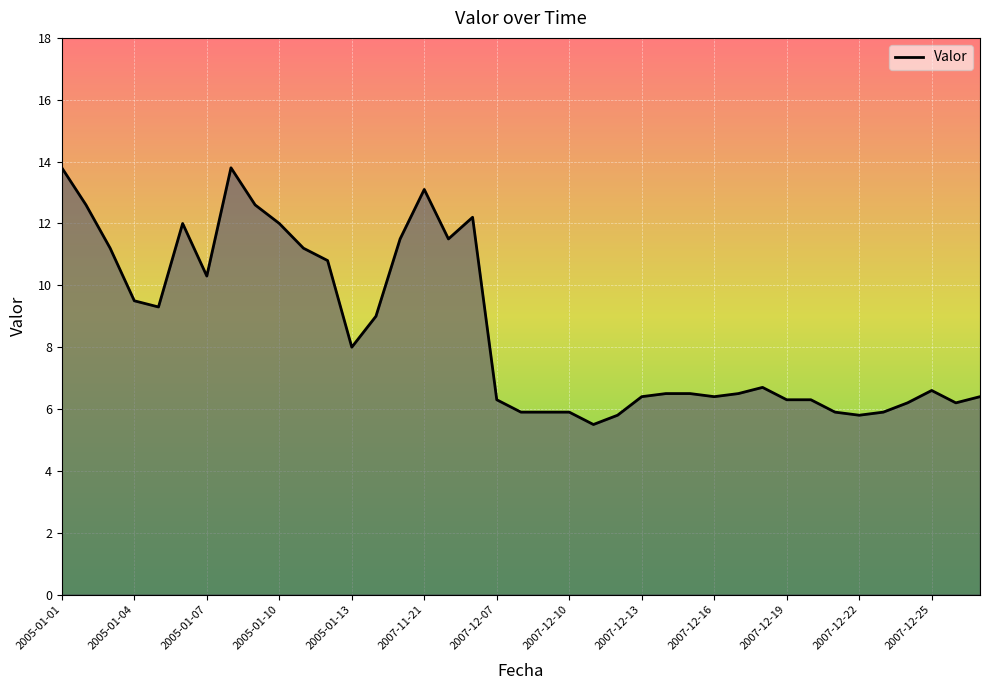

How many values are below 6?

8